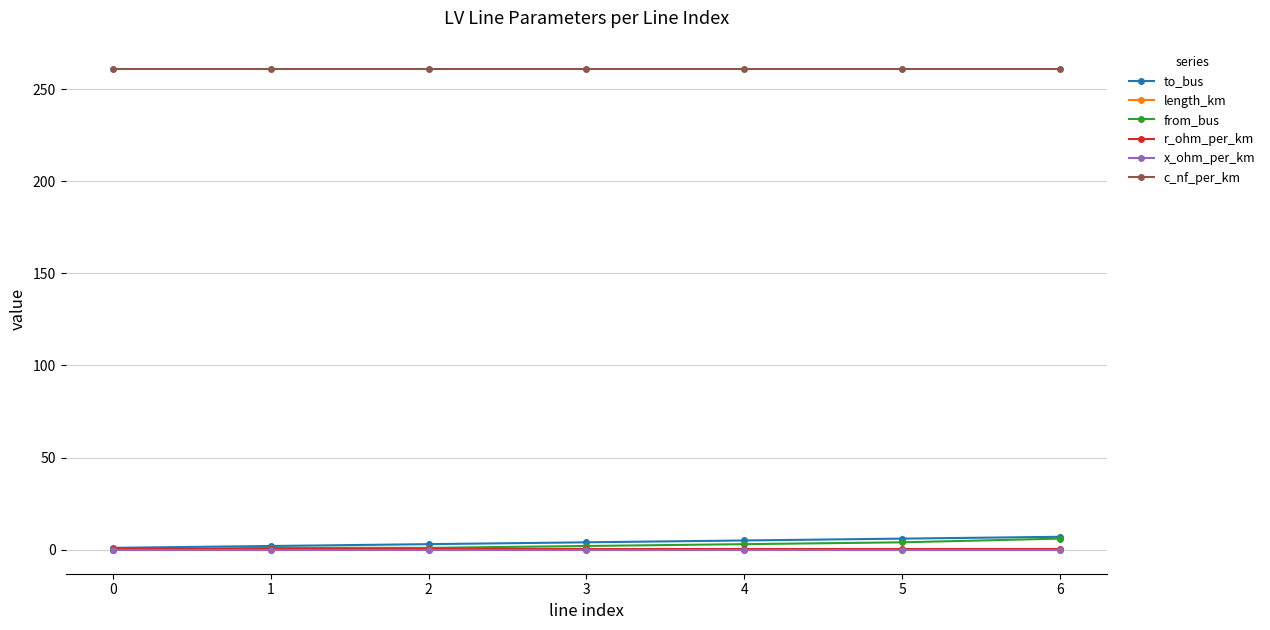

True or false: x_ohm_per_km and c_nf_per_km cross at least once.

False